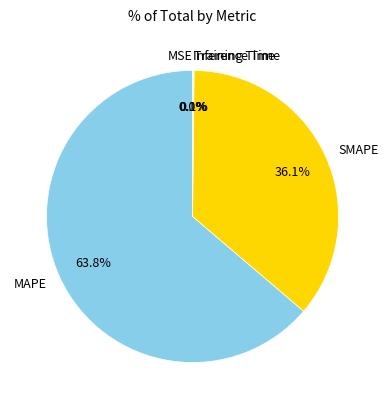

Is MAPE the majority of the pie?

Yes